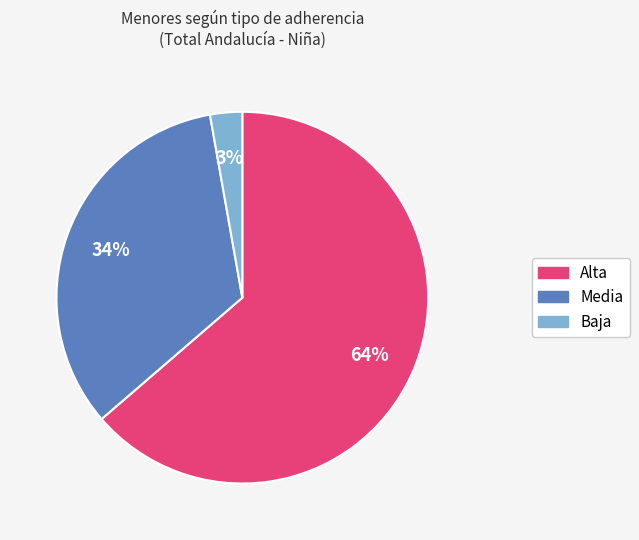

To the nearest percent, what is the combined percentage of Alta and Media?

97%